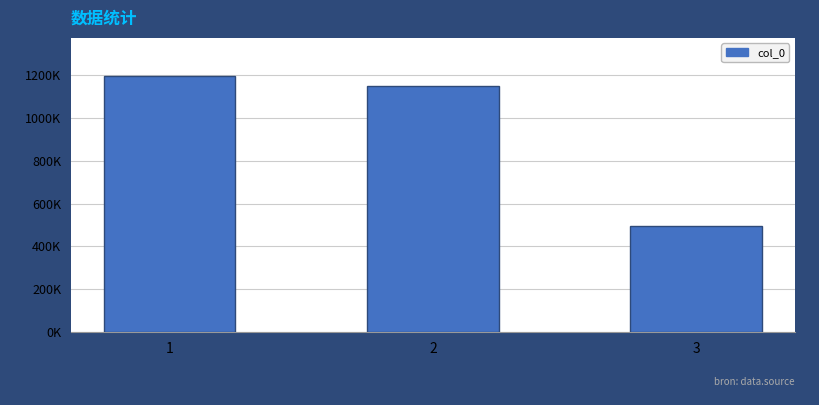

Are the bars horizontal?

No